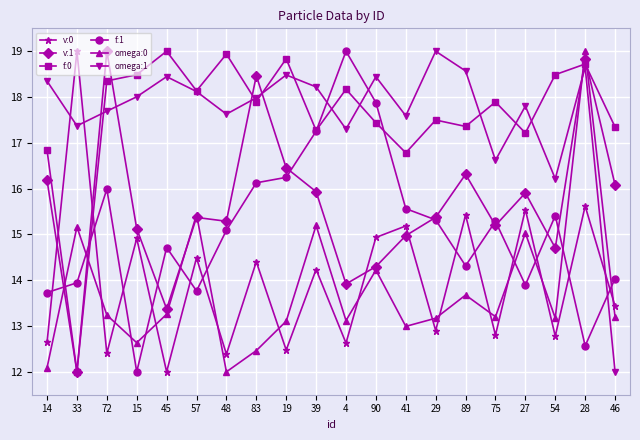

True or false: v:0 and v:1 cross at least once.

True